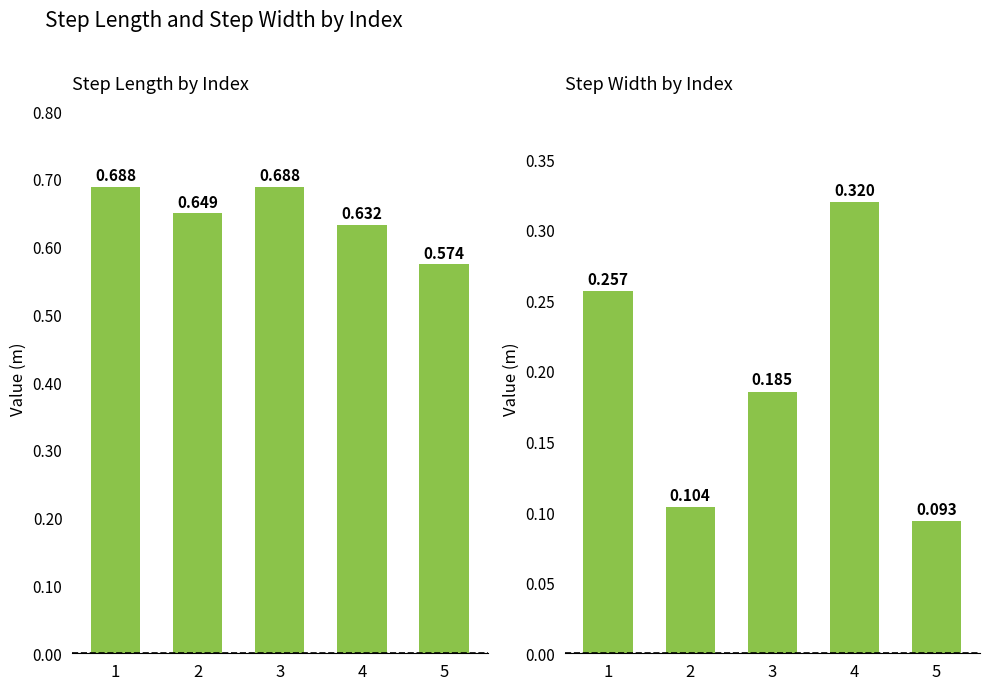

The step_length series shows 0.6 at 2. True or false?

True